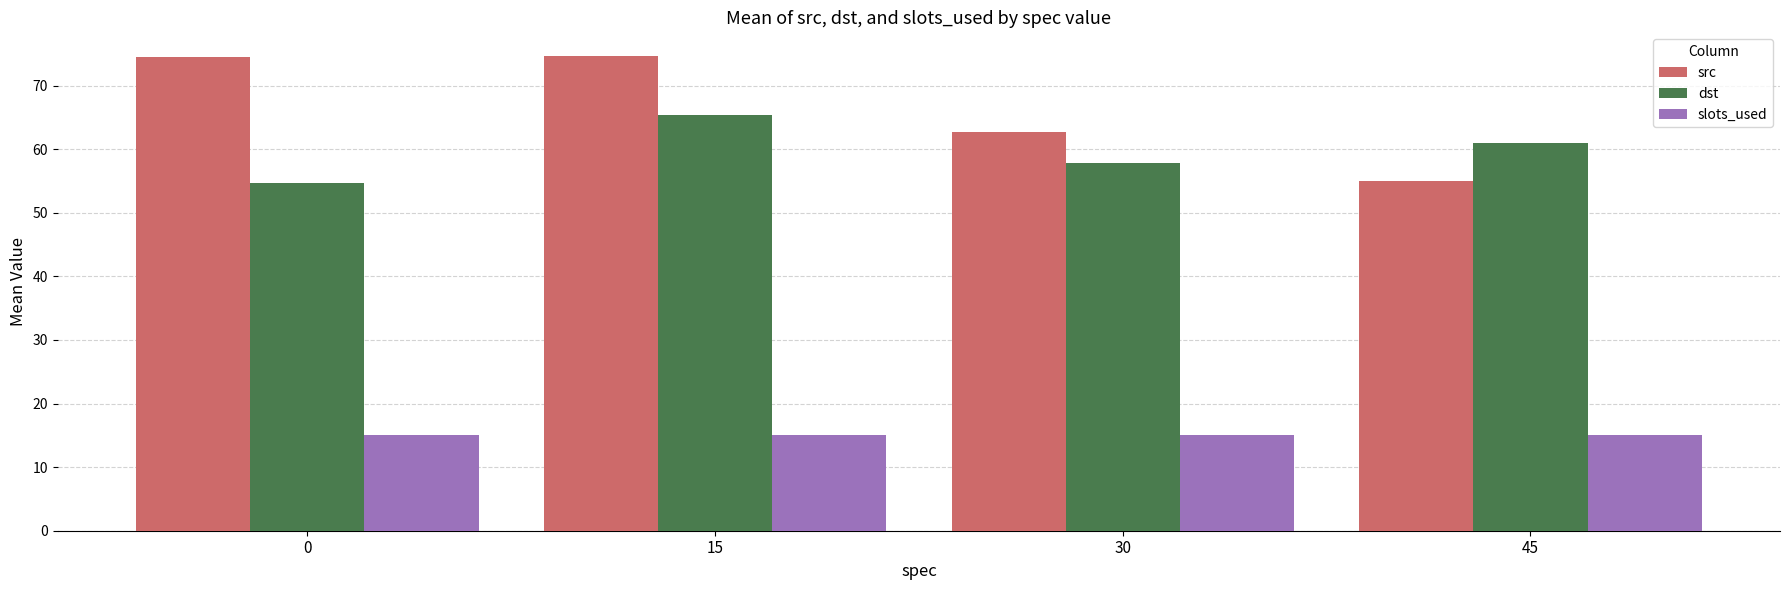

What is the approximate value of slots_used at 30?

15.0